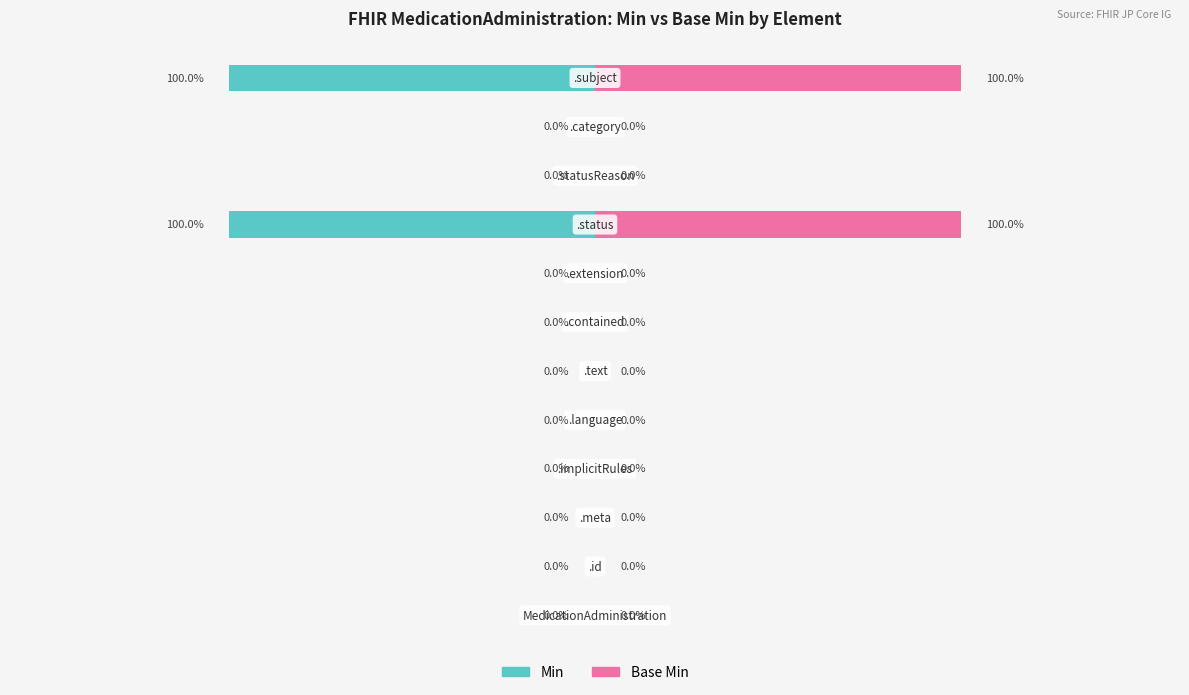

Reading left to right, extract all data points from this chart.

Min: 0	0	0	0	0	0	0	0	-1	0	0	-1
Base Min: 0	0	0	0	0	0	0	0	1	0	0	1